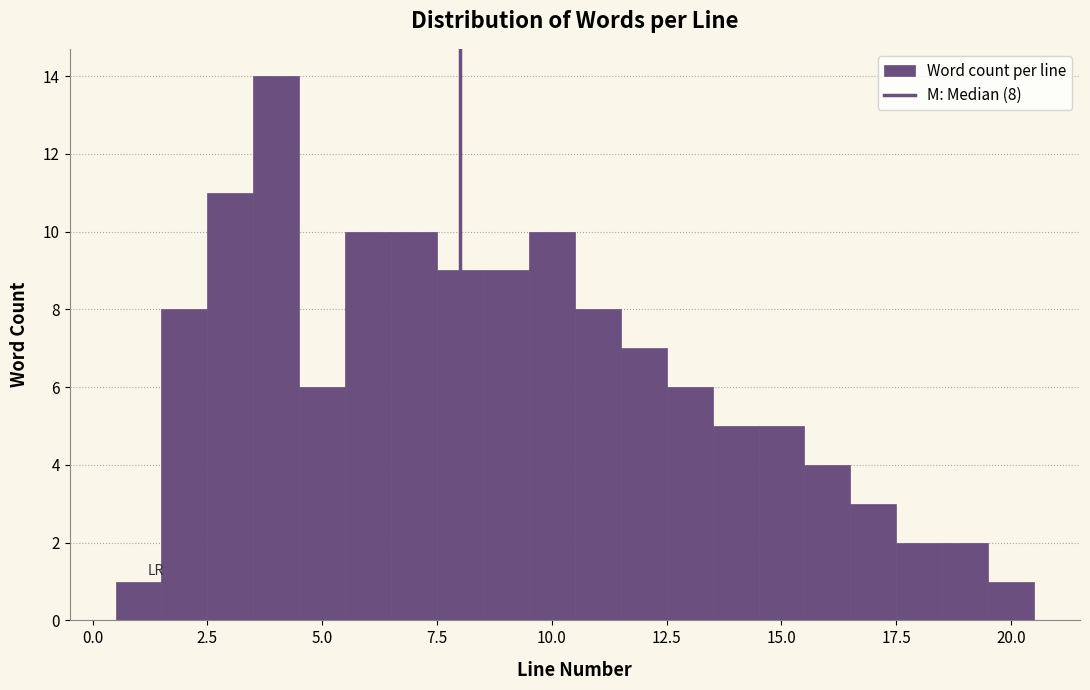

Around what value on the x-axis is the tallest bar? Give the approximate position of its centre, as read against the axis.

4.0